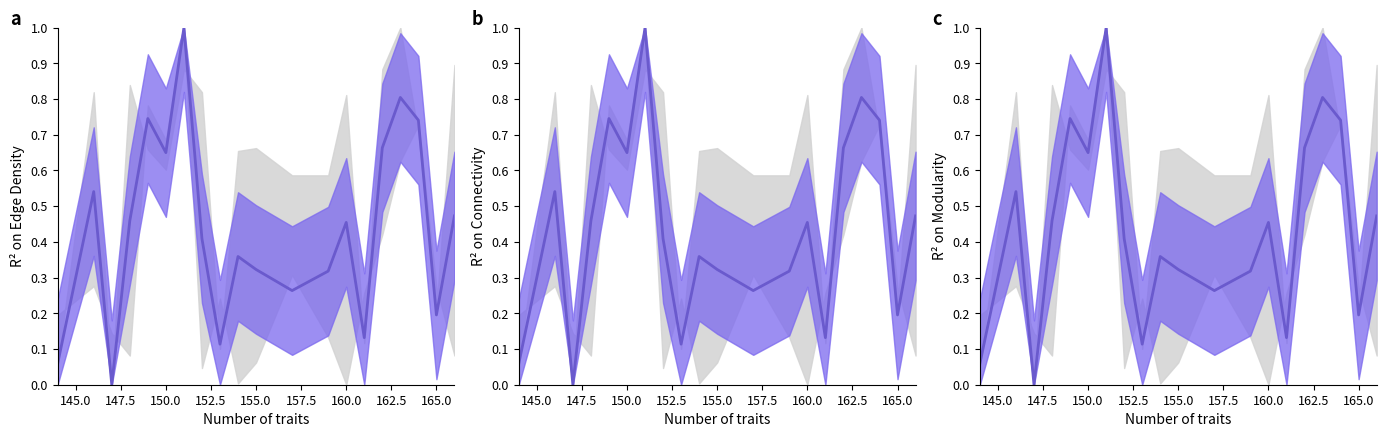

How many interior local valleys (lower than both neighbors) does the data have?

6